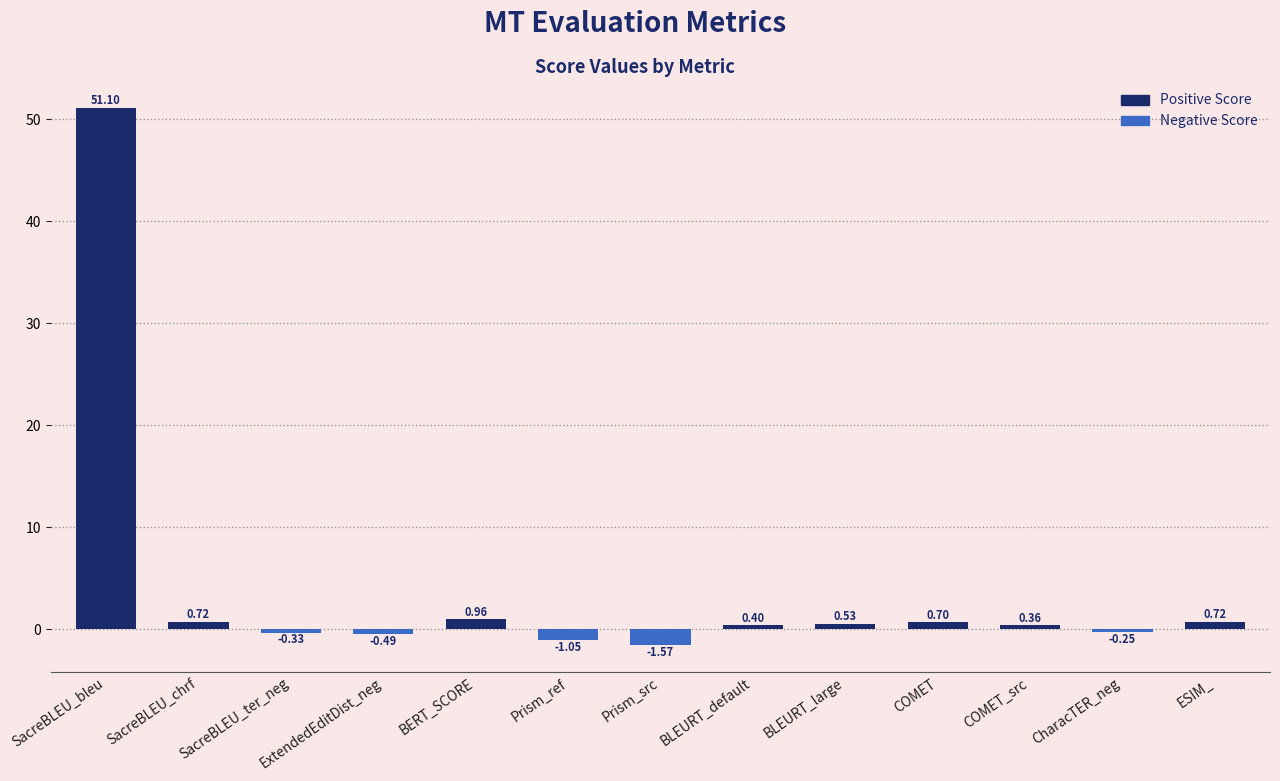

How many data points are less than 0?

5